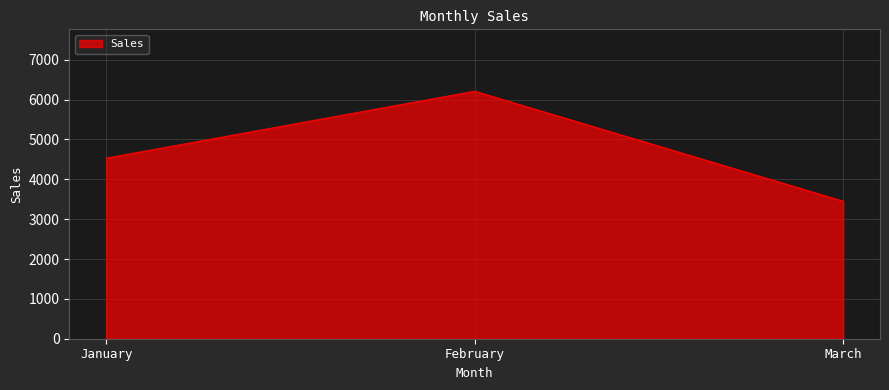

True or false: the data shows 3450 at March.

True